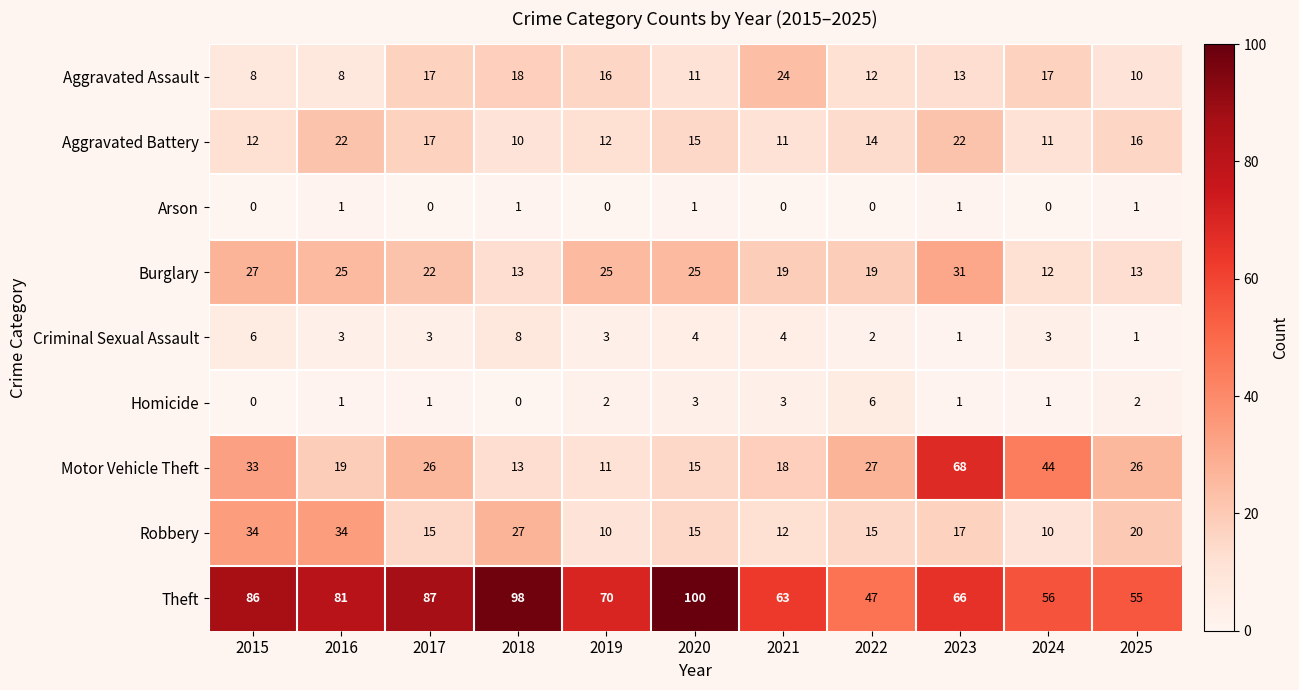

Which series changed the most between 2019 and 2020?

Theft